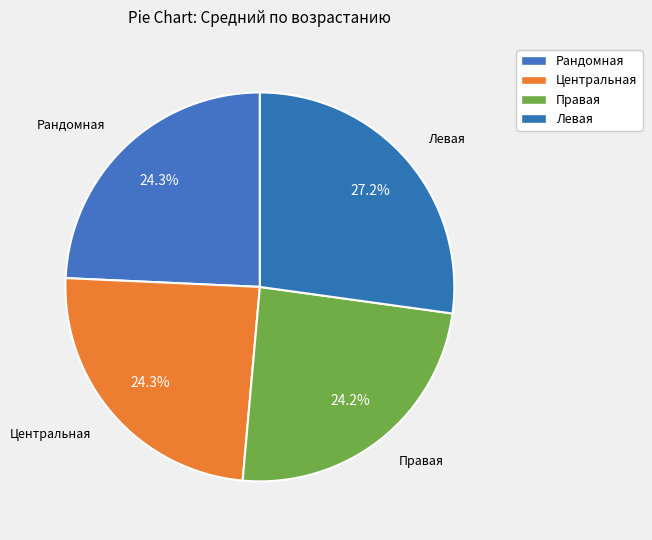

How much of the chart is everything except Центральная?

75.7%